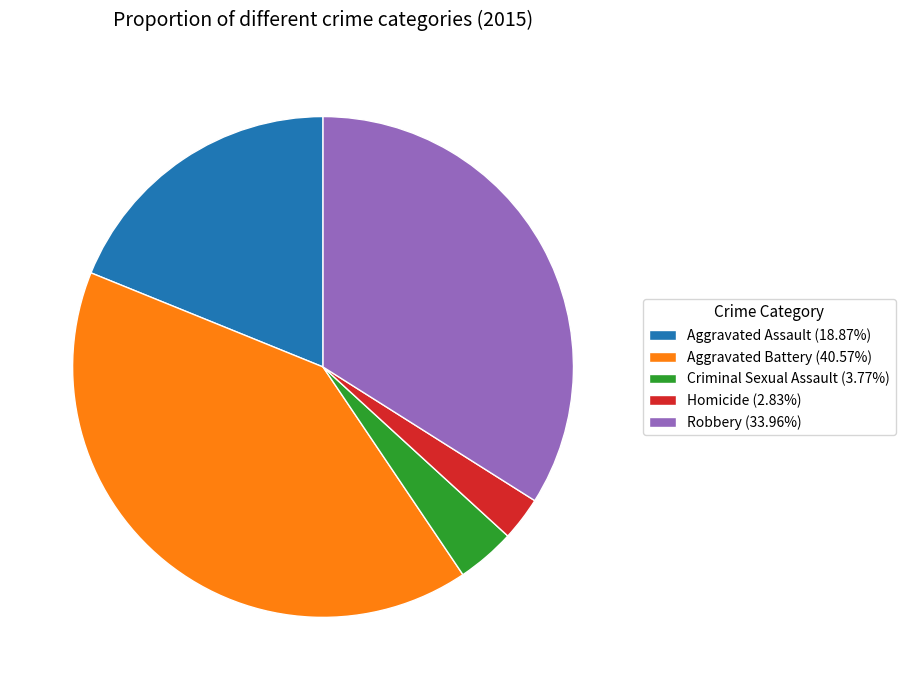

Combined, do Aggravated Battery and Homicide account for over 50%?

No